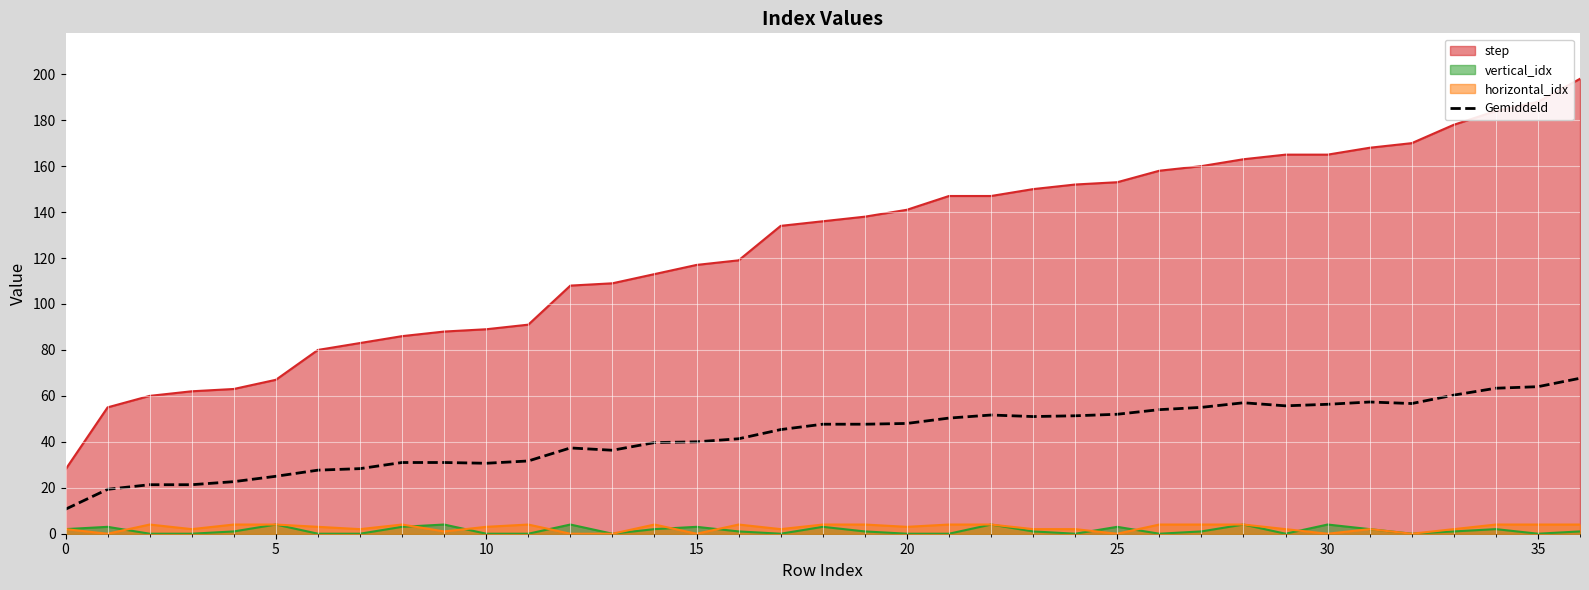

What is the maximum value shown in the chart?

198.0